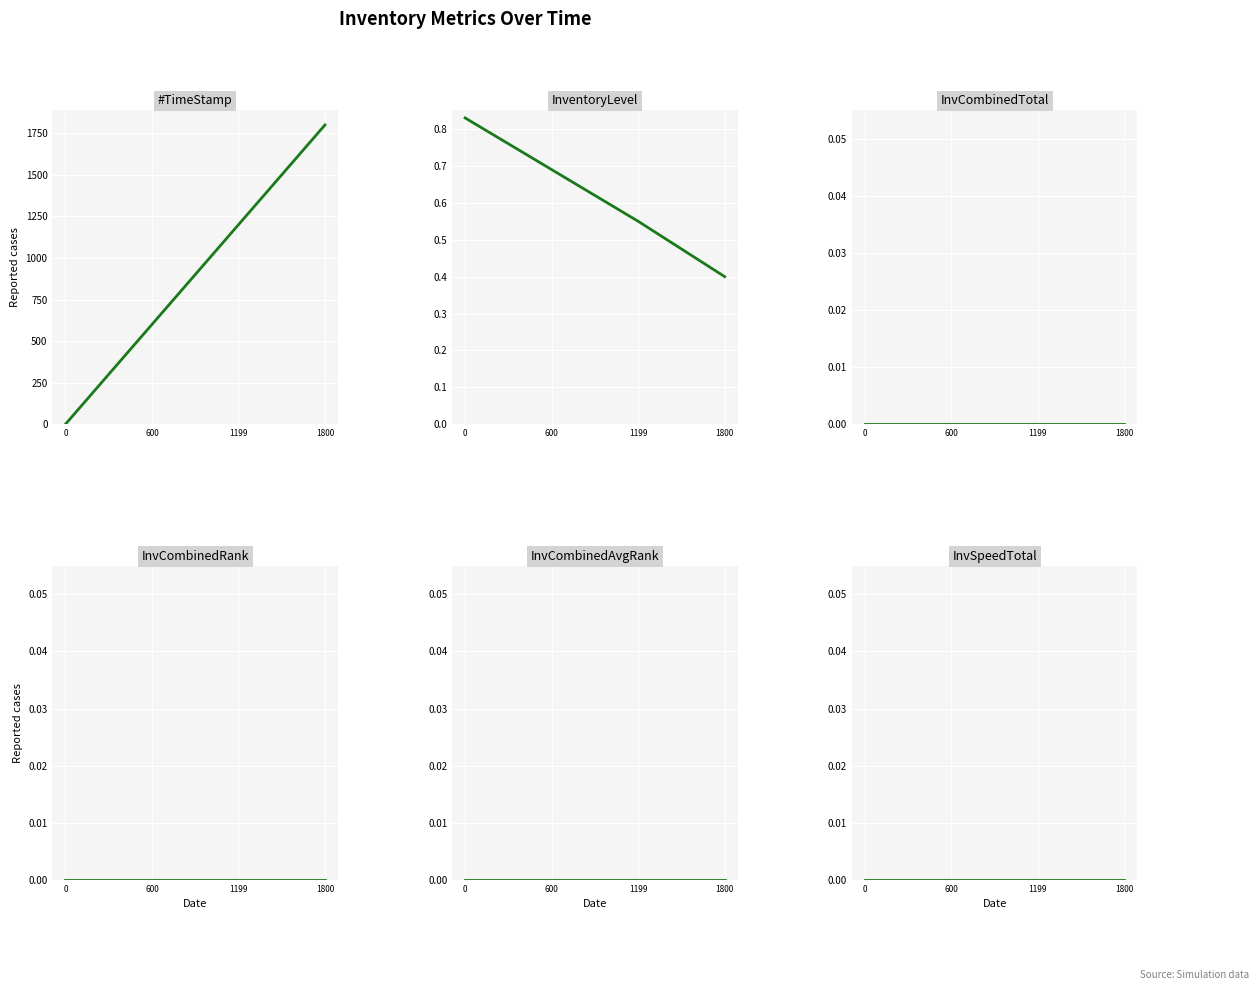

What is the difference between the highest and lowest values at 1800?

1800.0